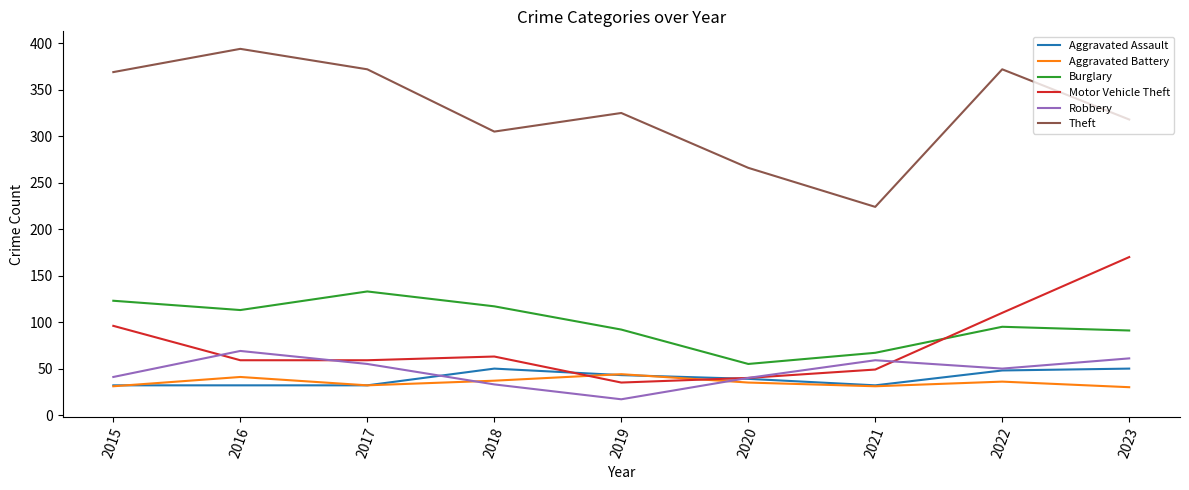

What value does the Aggravated Assault series have at 2022, to the nearest 5?

50